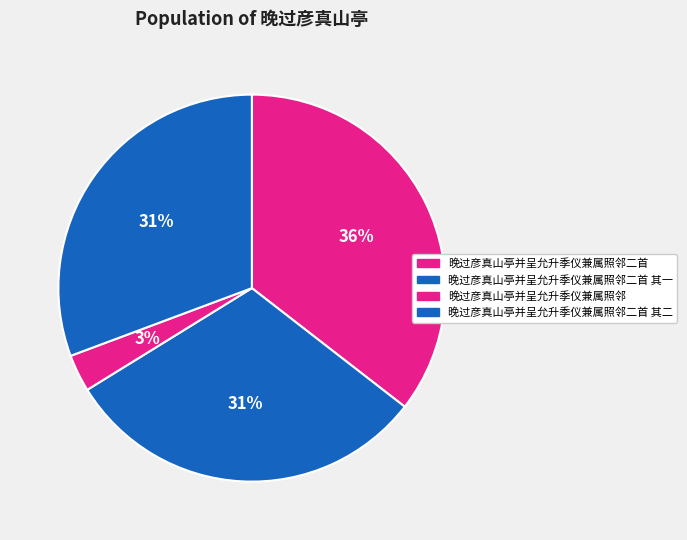

To the nearest percent, what is the combined percentage of 晚过彦真山亭并呈允升季仪兼属照邻 and 晚过彦真山亭并呈允升季仪兼属照邻二首?

39%